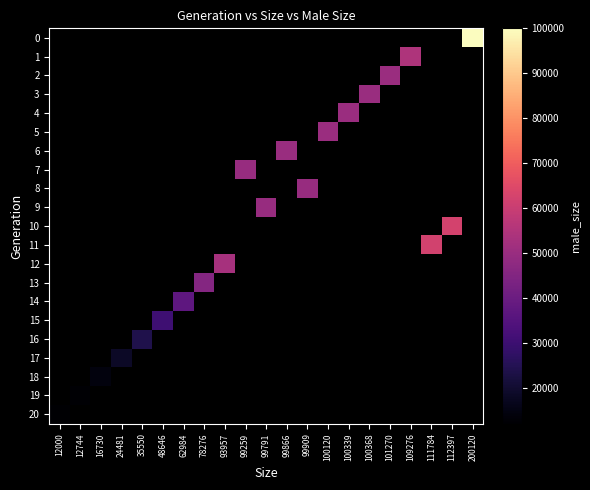

At which category does the chart reach its peak across all series?

200120